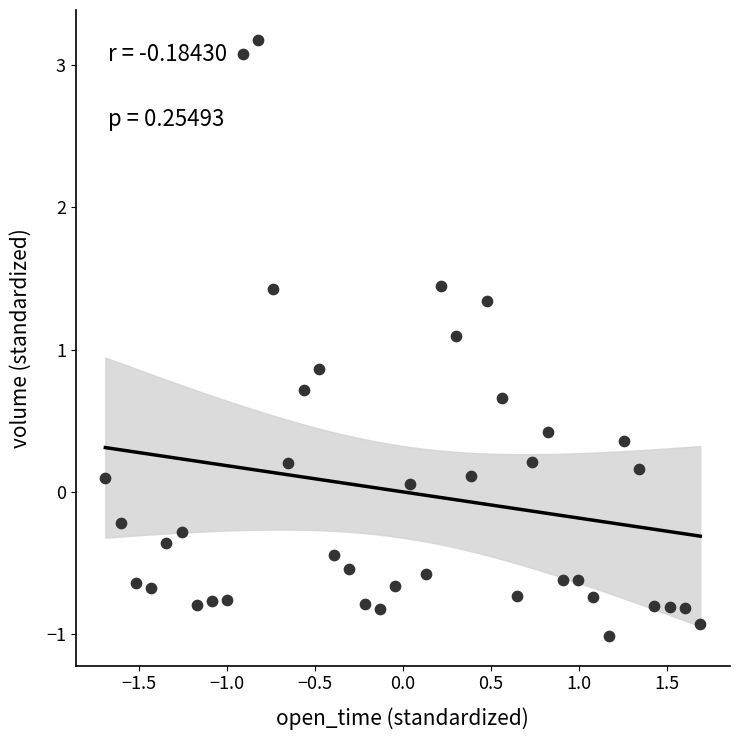

What is the range of Y values (max minus min)?

4.2